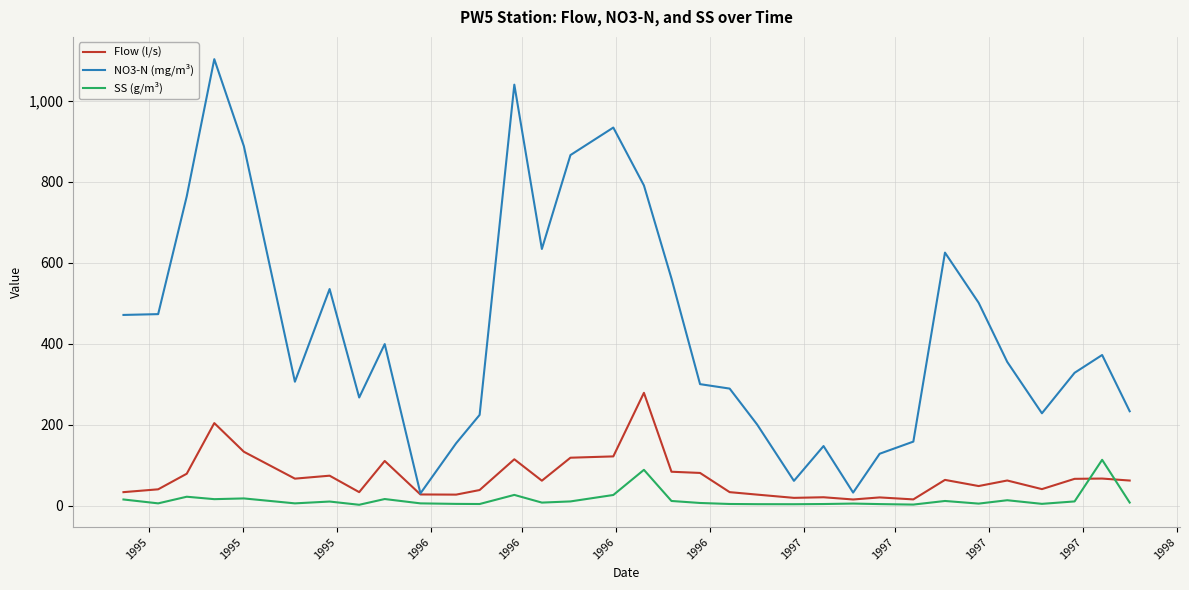

What is the difference between the maximum and minimum values in the Flow (l/s) series?

263.5